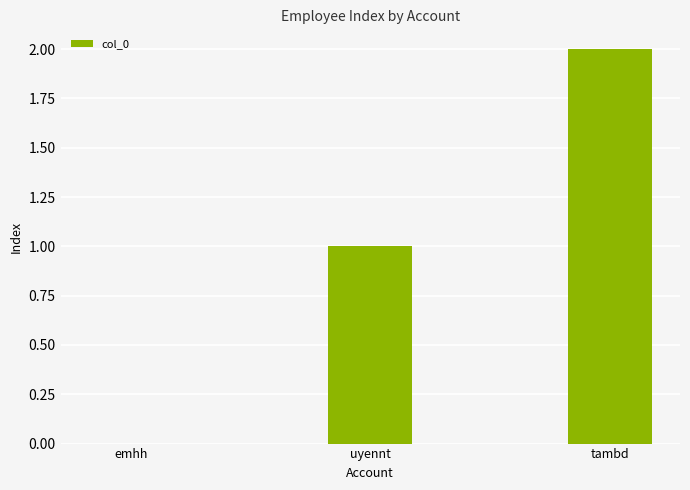

The chart shows a value of 1 at uyennt. True or false?

True